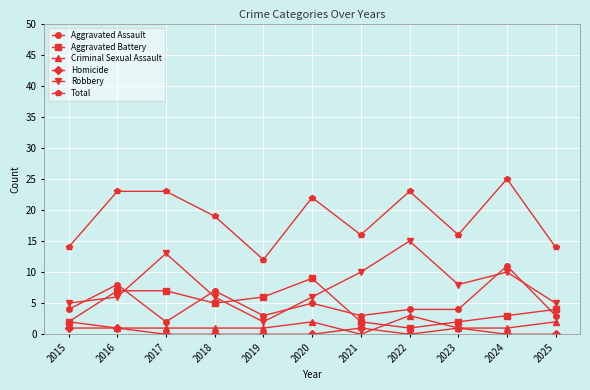

True or false: Aggravated Battery has a value of 7 at 2016.

True